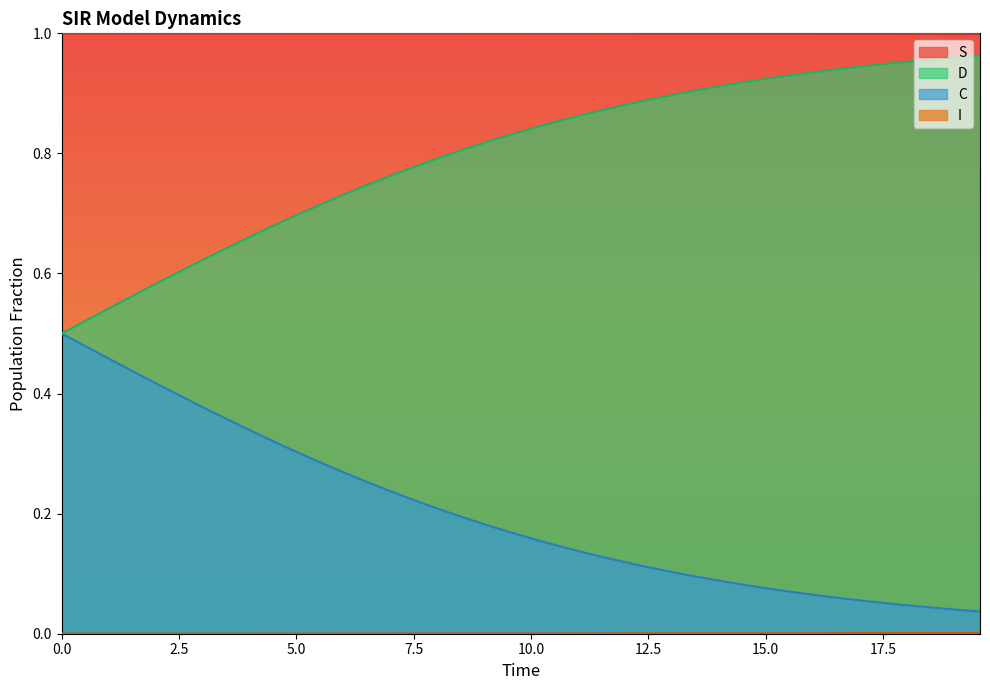

What is the difference between the second highest and minimum values in the C series?

0.5